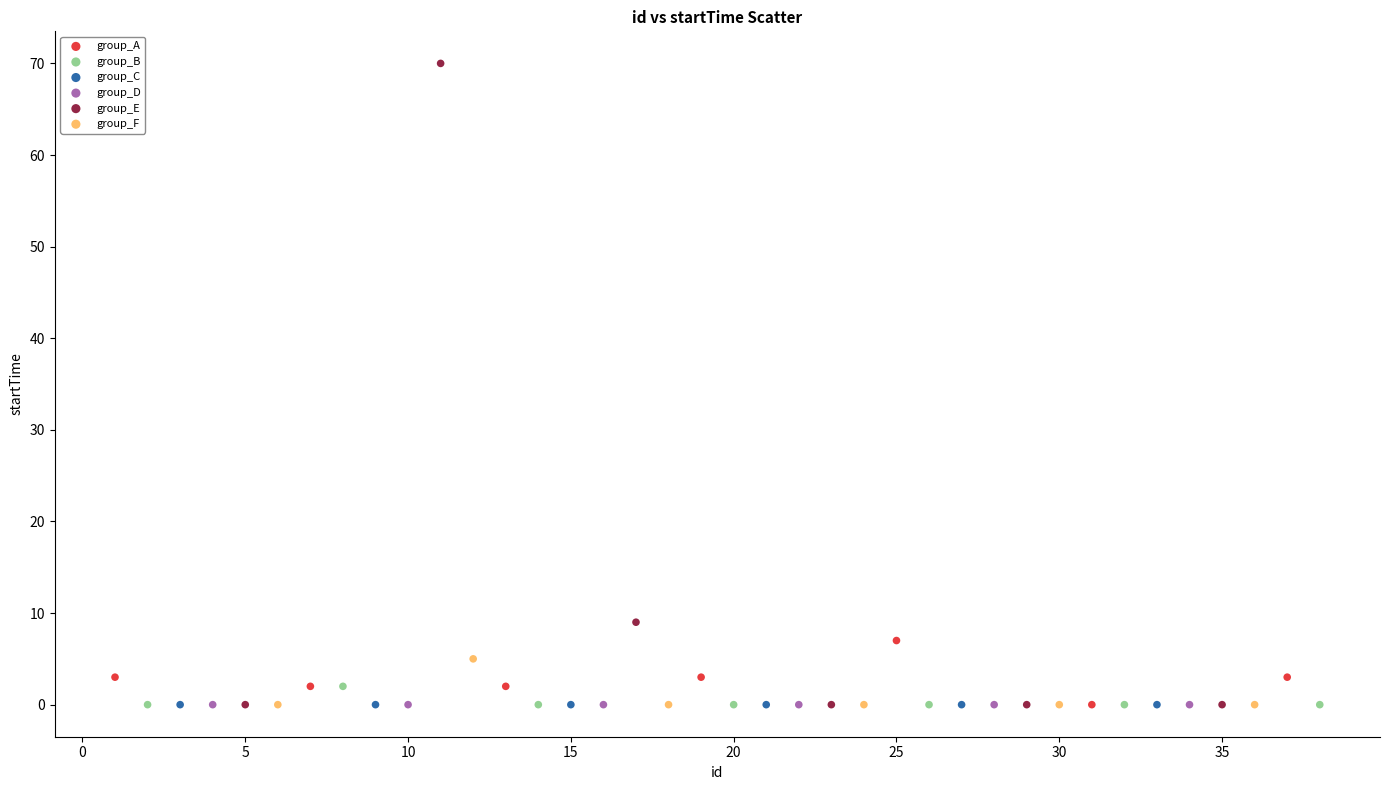

Which series contains the highest Y value?

group_E